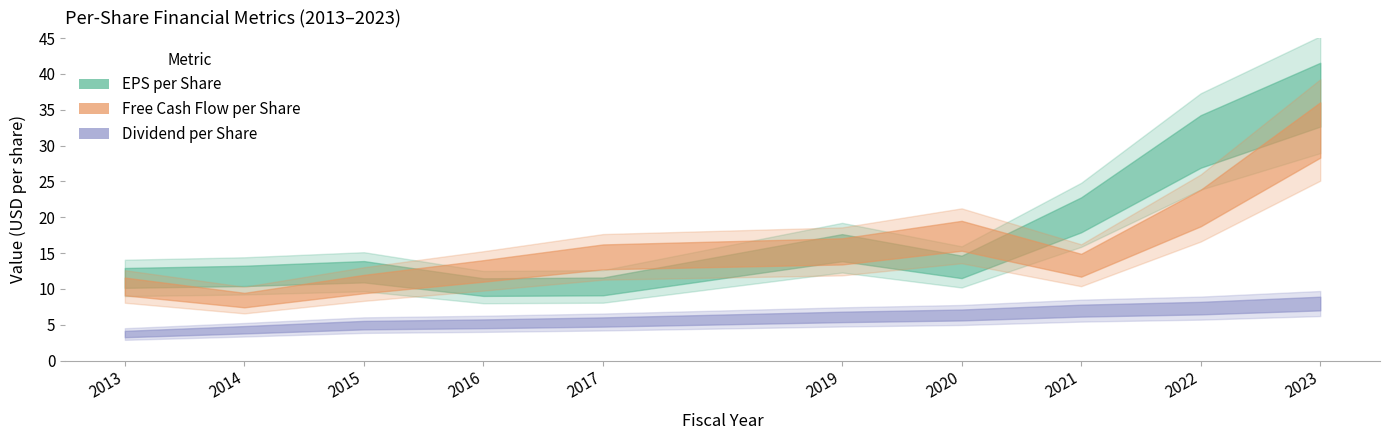

True or false: free_cash_flow_per_share and dividend_per_share cross at least once.

False